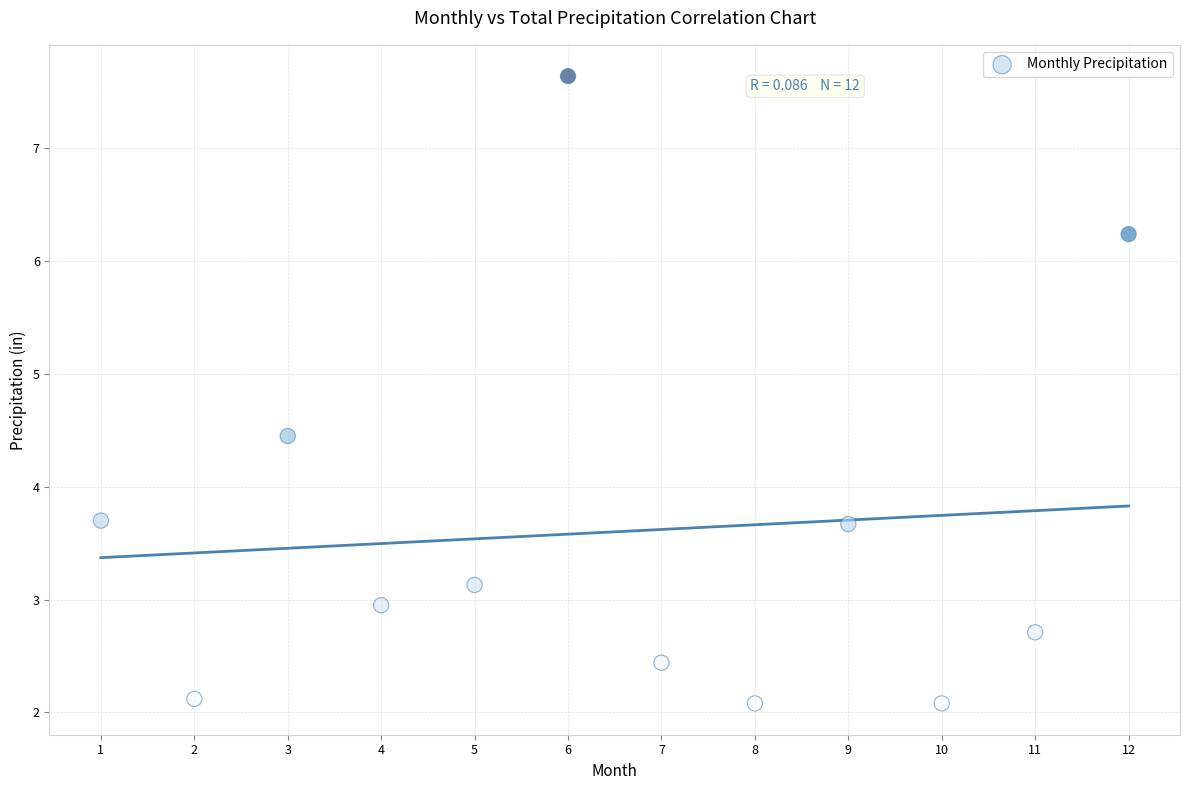

What is the range of X values (max minus min)?

11.0